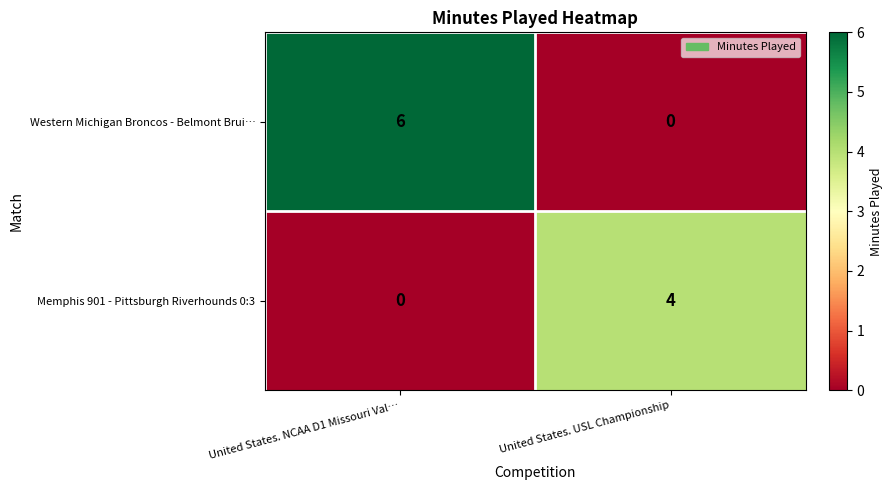

Which category has the highest value in the Western Michigan Broncos - Belmont Brui… series?

United States. NCAA D1 Missouri Val…